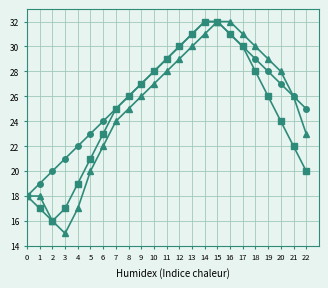

What is the total value across all series at 7?

74